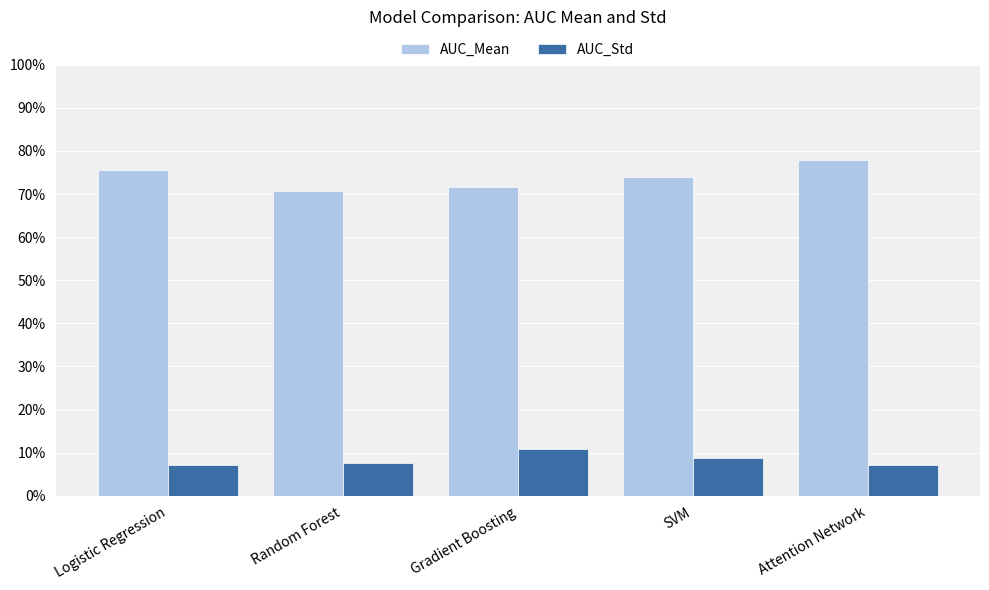

Reading right to left, what are all the values shown in this chart?

AUC_Mean: Attention Network=0.8	SVM=0.7	Gradient Boosting=0.7	Random Forest=0.7	Logistic Regression=0.8
AUC_Std: Attention Network=0.1	SVM=0.1	Gradient Boosting=0.1	Random Forest=0.1	Logistic Regression=0.1